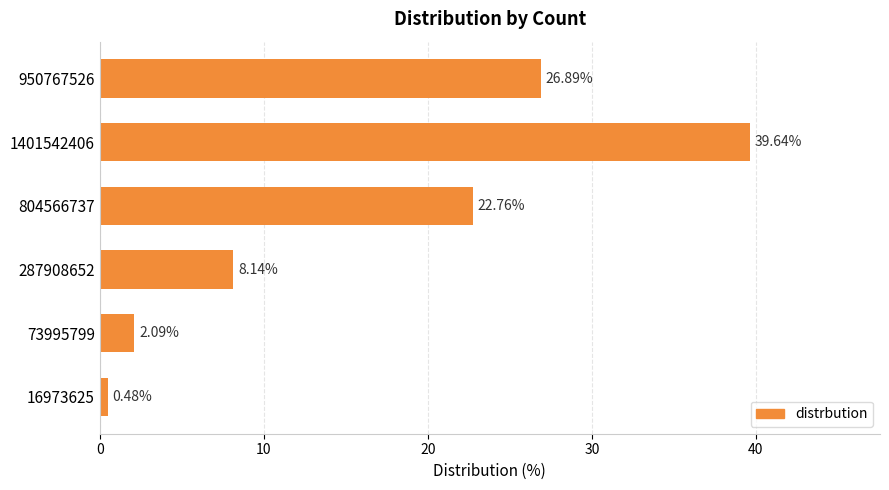

Which category has the lowest value across all series?

16973625